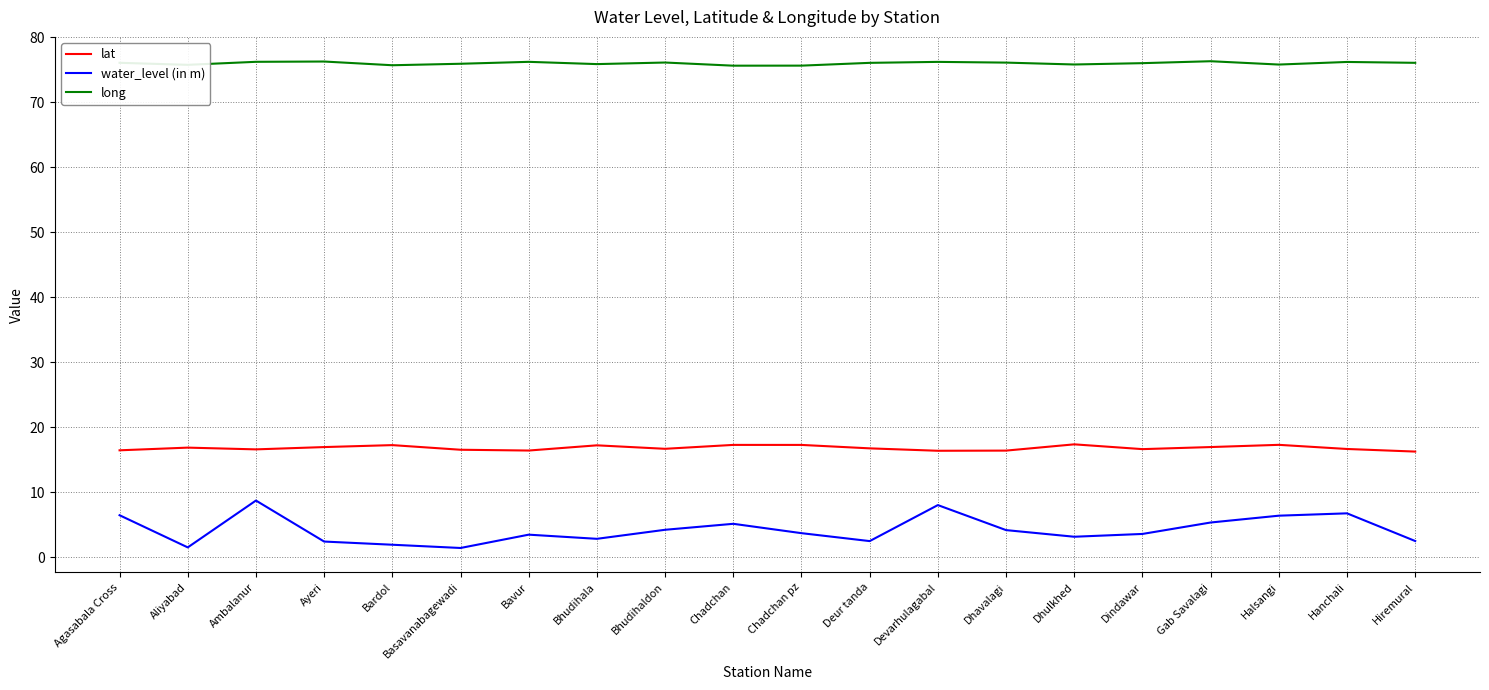

Is the value of long at Halsangi greater than the value of lat at Chadchan?

Yes